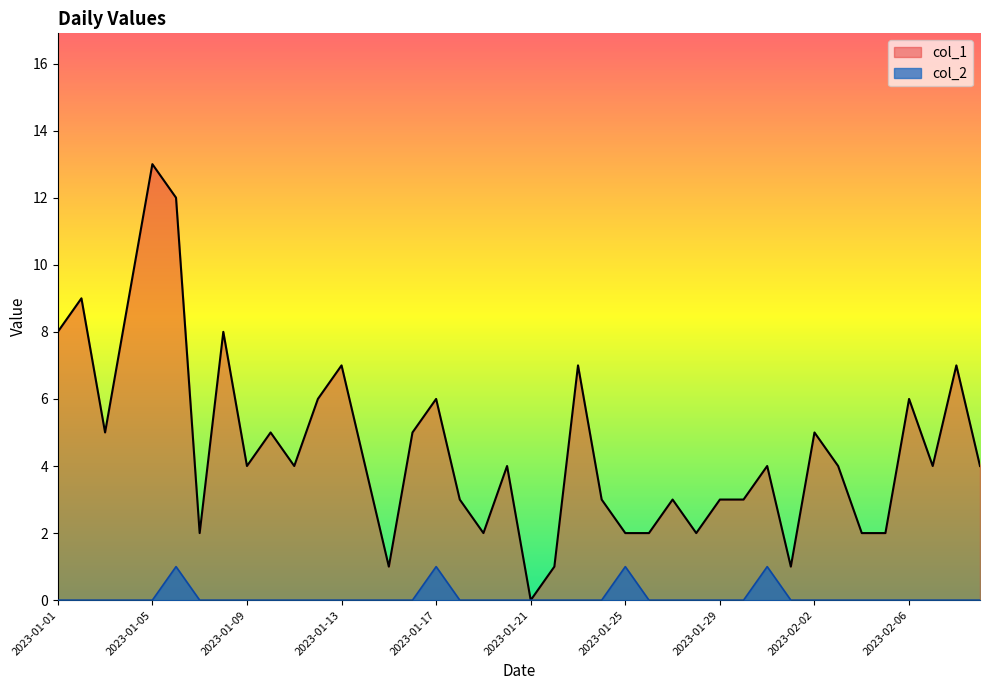

What is the total value across all series at 2023-02-02?

5